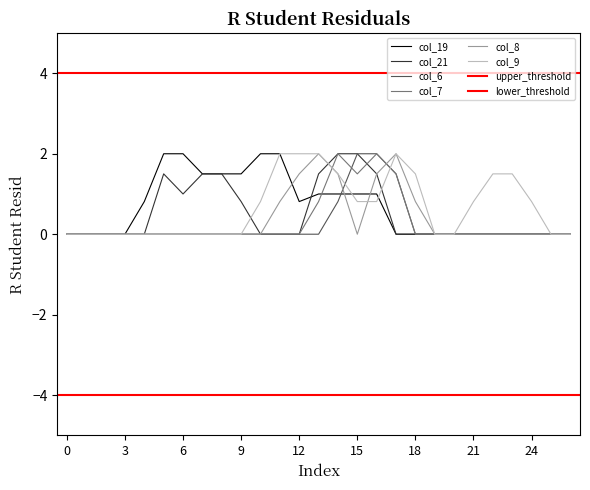

Reading right to left, extract all data points from this chart.

col_19: 0.0	0.0	0.0	0.0	0.0	0.0	0.0	0.0	0.0	0.0	1.0	1.0	1.0	1.0	0.8	2.0	2.0	1.5	1.5	1.5	2.0	2.0	0.8	0.0	0.0	0.0	0.0
col_21: 0.0	0.0	0.0	0.0	0.0	0.0	0.0	0.0	0.0	0.0	1.5	2.0	2.0	1.5	0.0	0.0	0.0	0.8	1.5	1.5	1.0	1.5	0.0	0.0	0.0	0.0	0.0
col_6: 0.0	0.0	0.0	0.0	0.0	0.0	0.0	0.0	0.0	1.5	2.0	2.0	0.8	0.0	0.0	0.0	0.0	0.0	0.0	0.0	0.0	0.0	0.0	0.0	0.0	0.0	0.0
col_7: 0.0	0.0	0.0	0.0	0.0	0.0	0.0	0.0	0.0	1.5	2.0	1.5	2.0	0.8	0.0	0.0	0.0	0.0	0.0	0.0	0.0	0.0	0.0	0.0	0.0	0.0	0.0
col_8: 0.0	0.0	0.0	0.0	0.0	0.0	0.0	0.0	0.8	2.0	1.5	0.0	1.5	2.0	1.5	0.8	0.0	0.0	0.0	0.0	0.0	0.0	0.0	0.0	0.0	0.0	0.0
col_9: 0.0	0.0	0.8	1.5	1.5	0.8	0.0	0.0	1.5	2.0	0.8	0.8	1.5	2.0	2.0	2.0	0.8	0.0	0.0	0.0	0.0	0.0	0.0	0.0	0.0	0.0	0.0